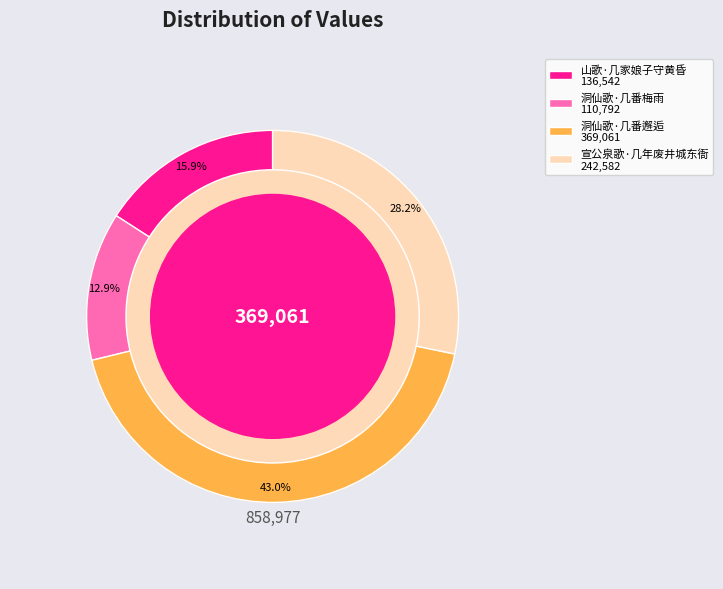

Rank the categories by value from lowest to highest.

洞仙歌·几番梅雨, 山歌·几家娘子守黄昏, 宣公泉歌·几年废井城东衙, 洞仙歌·几番邂逅